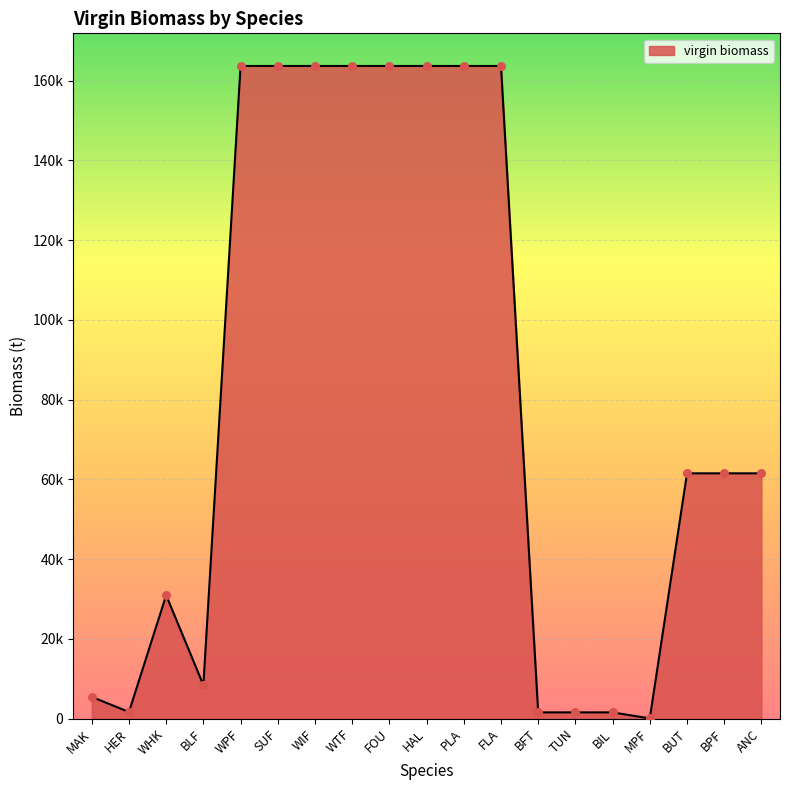

What is the change in value from PLA to BUT?

-102193.7